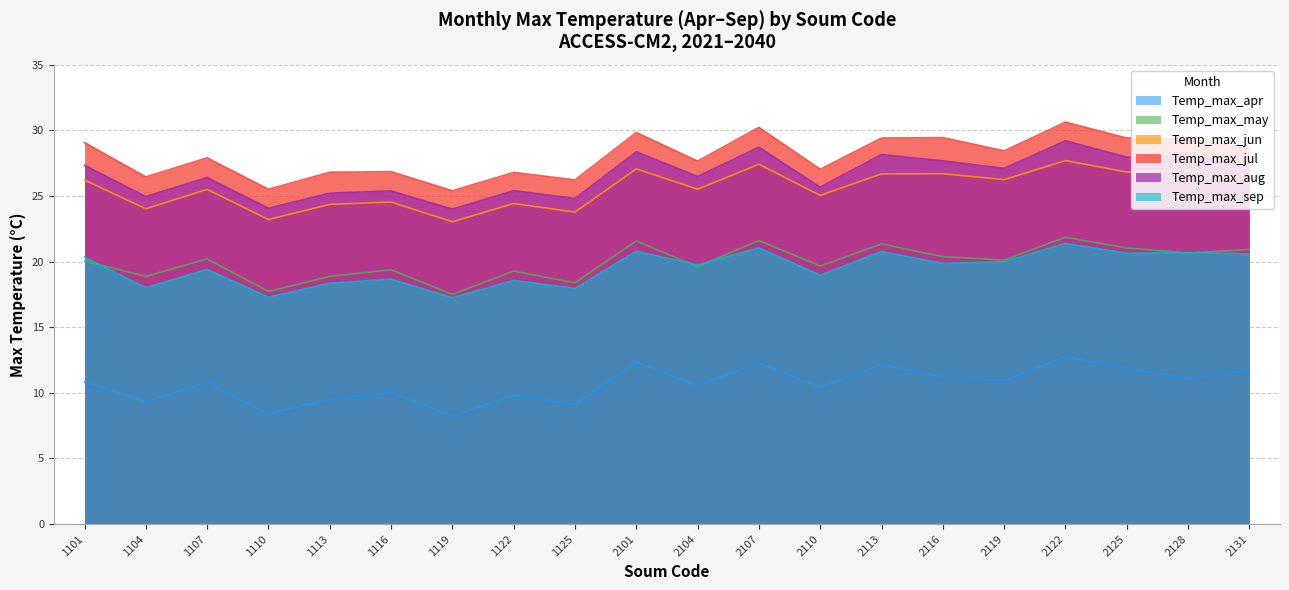

True or false: Temp_max_jul has more than 0 interior local peaks.

True